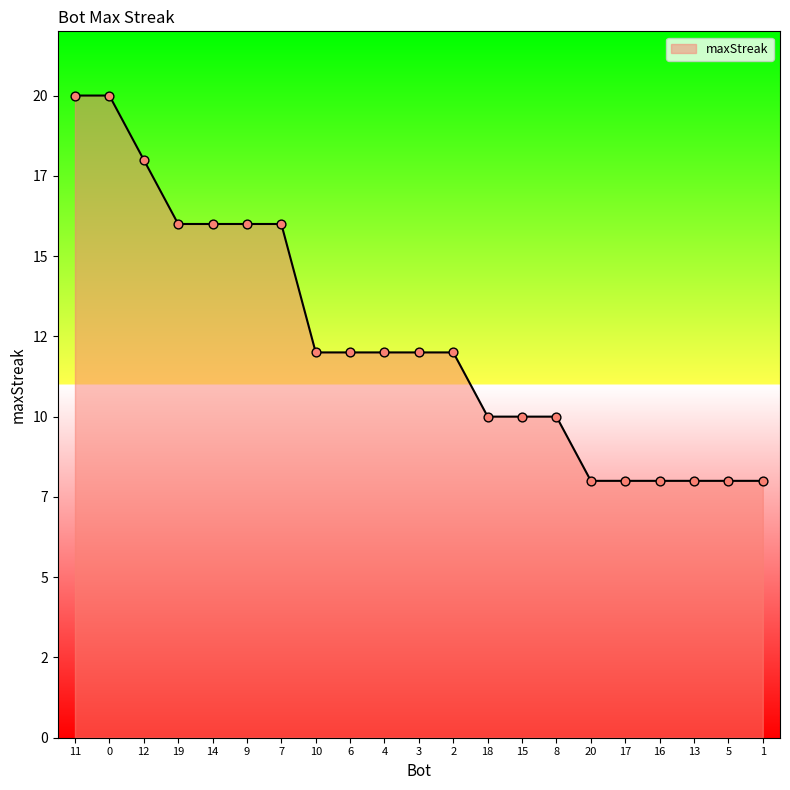

What is the change in value from 7 to 1?

-8